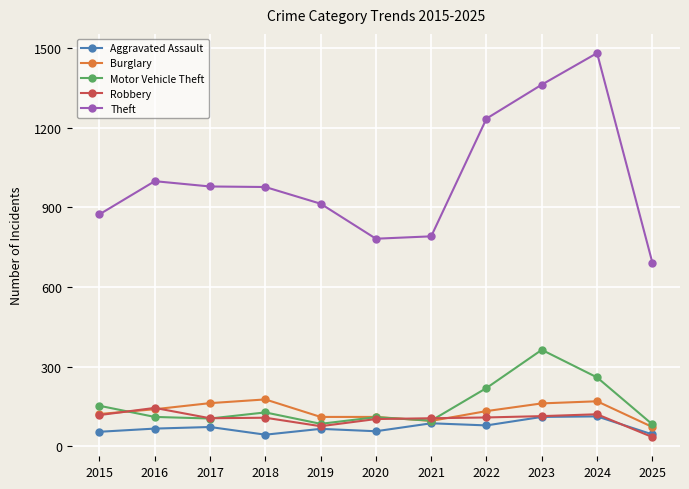

Which series has the largest range (max minus min)?

Theft